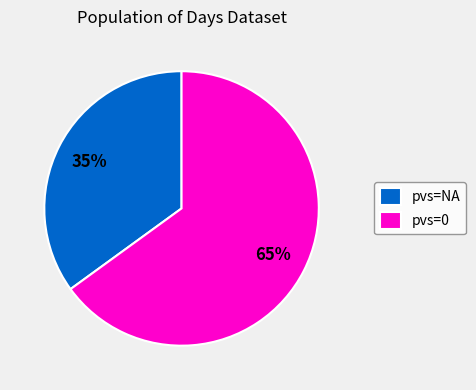

Does any single category account for the majority?

Yes